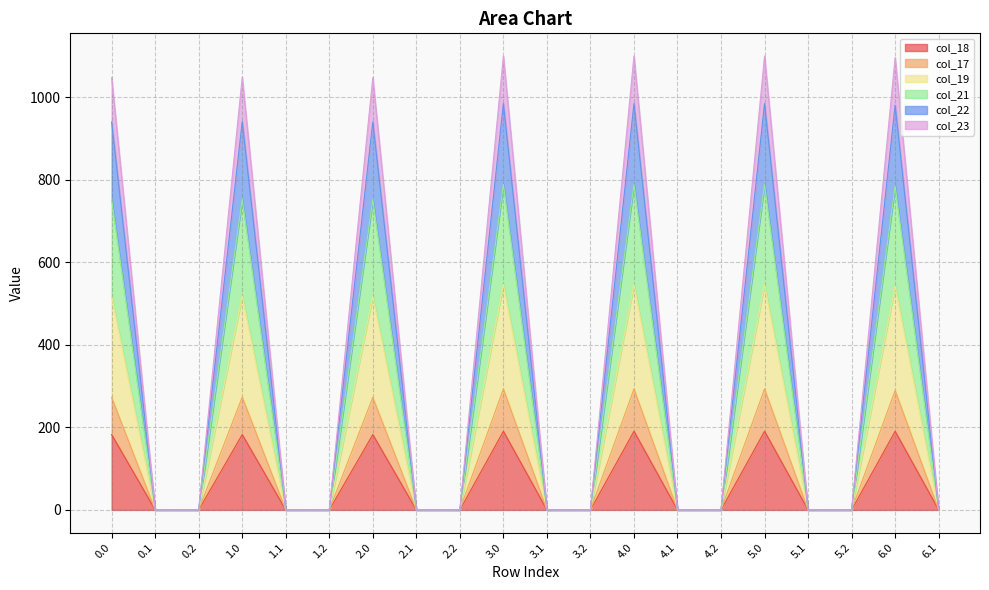

What is the total value across all series at 1.0?

1048.7